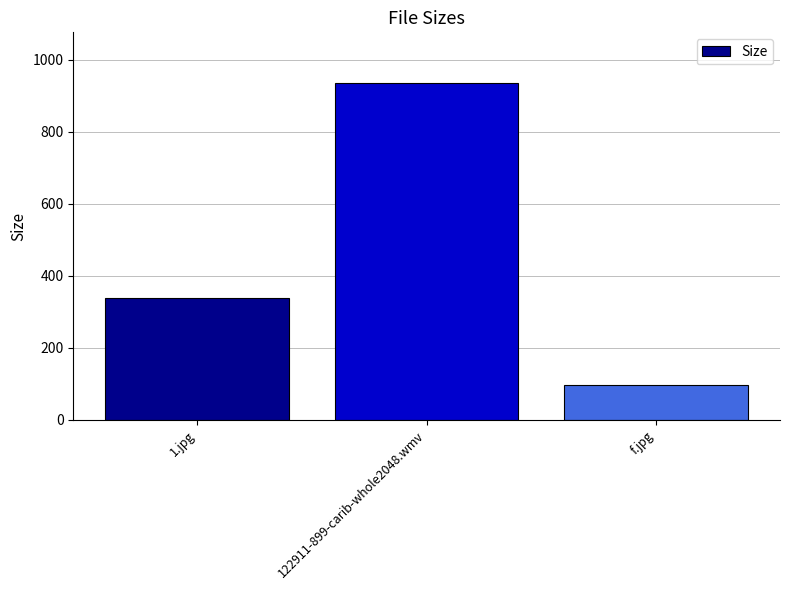

Between f.jpg and 122911-899-carib-whole2048.wmv, which is larger?

122911-899-carib-whole2048.wmv